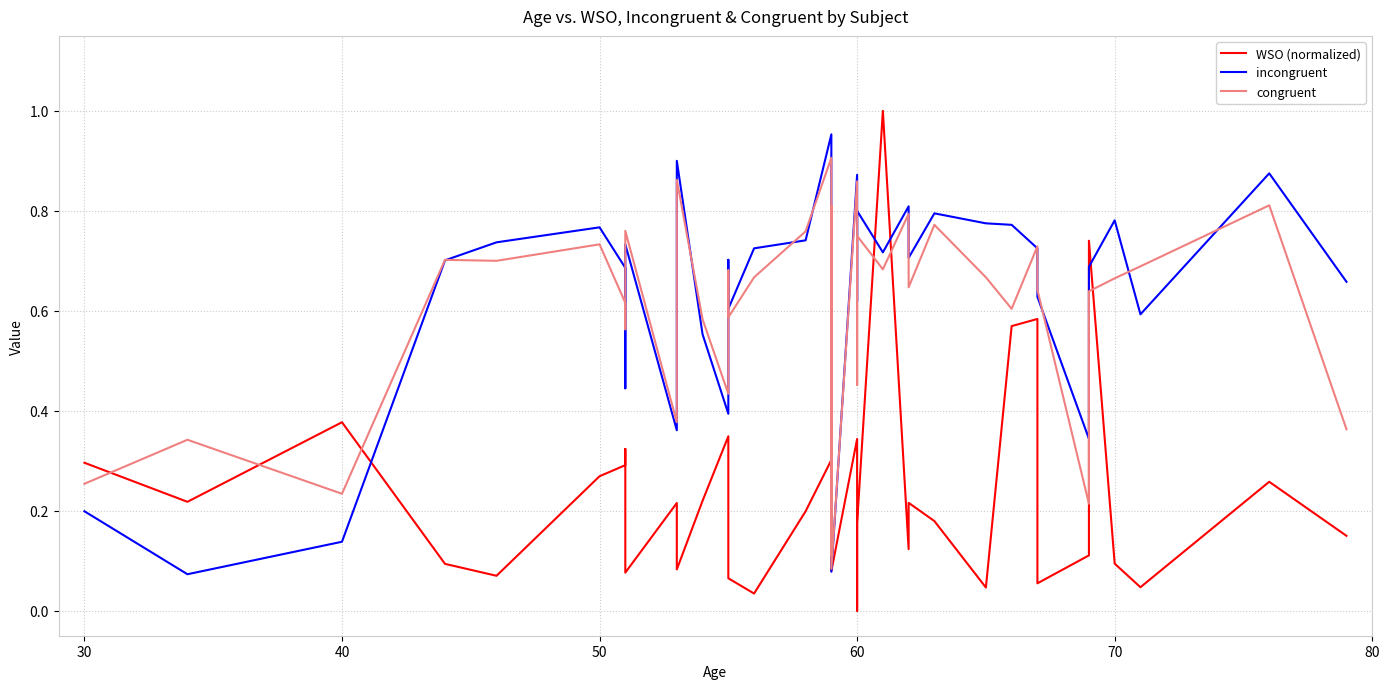

What is the difference between the maximum and second lowest values in the WSO (normalized) series?

1.0